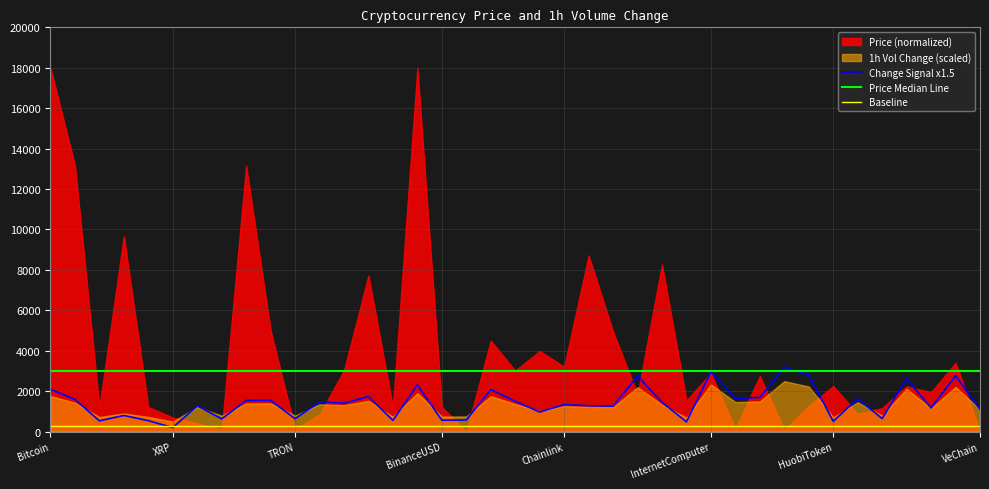

Which category has the highest value in the Price Median Line series?

Bitcoin